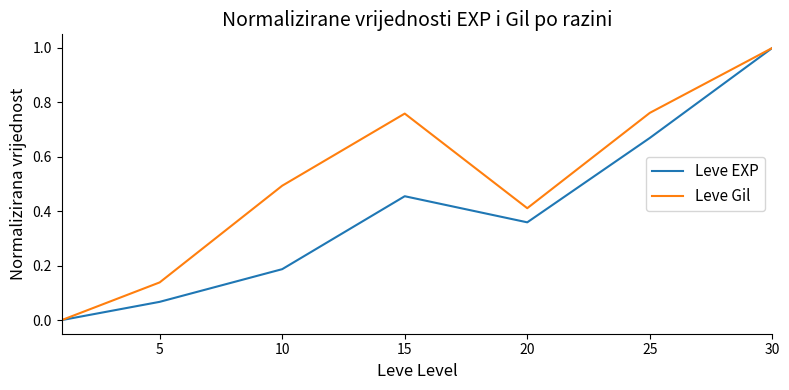

What is the maximum value for Leve EXP?

1.0